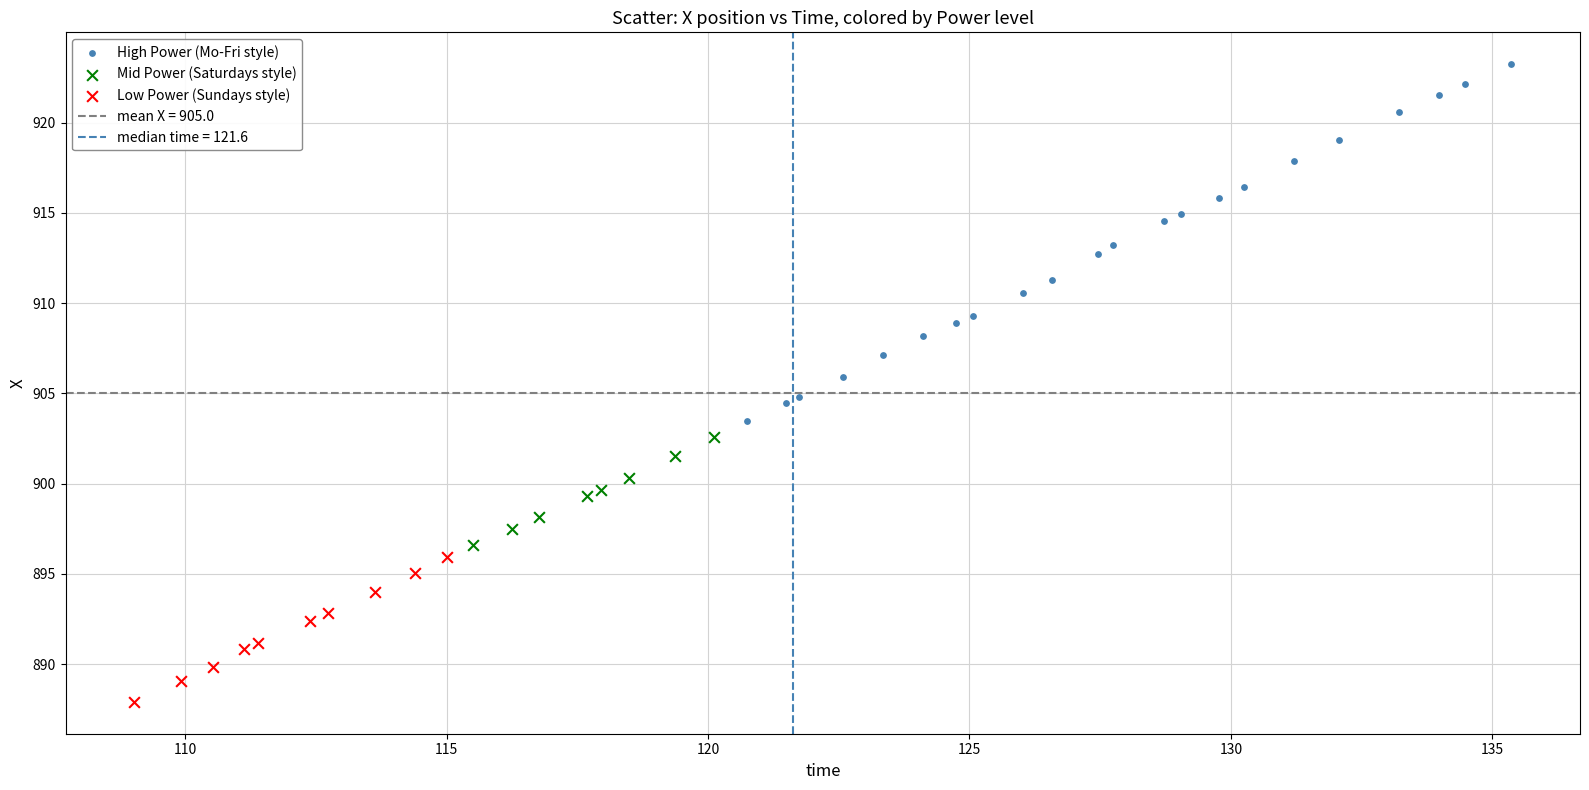

Which series contains the highest Y value?

High Power (Mo-Fri style)